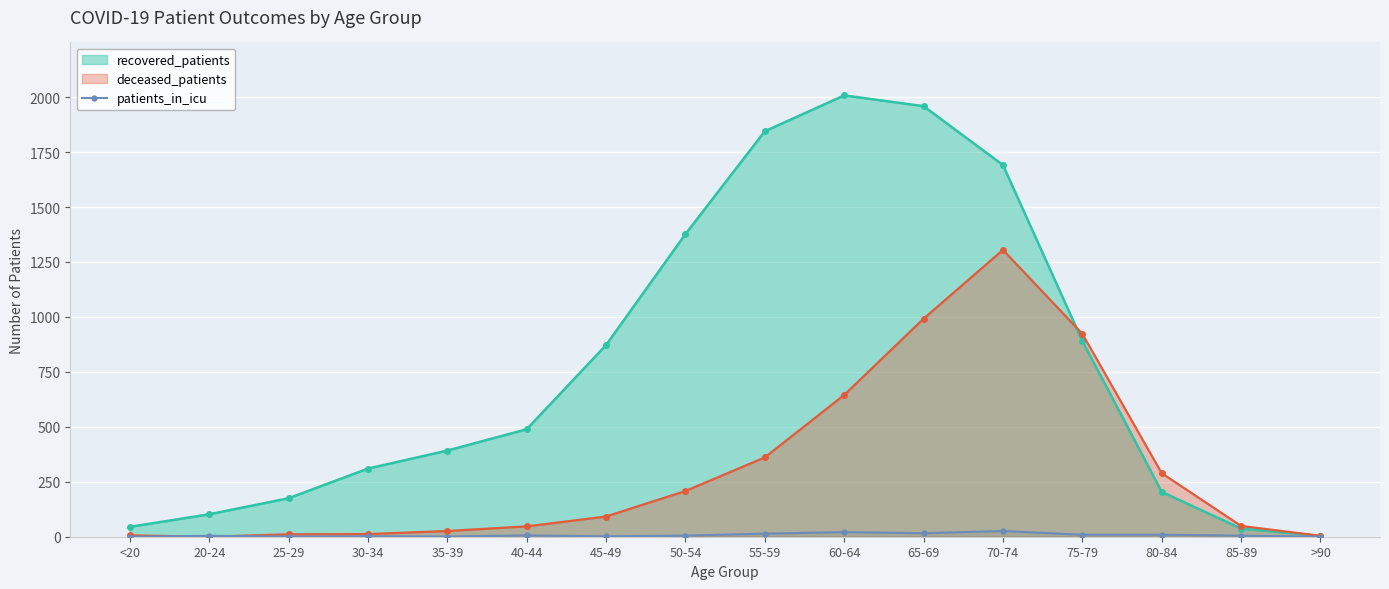

How many data points are above 5?

7